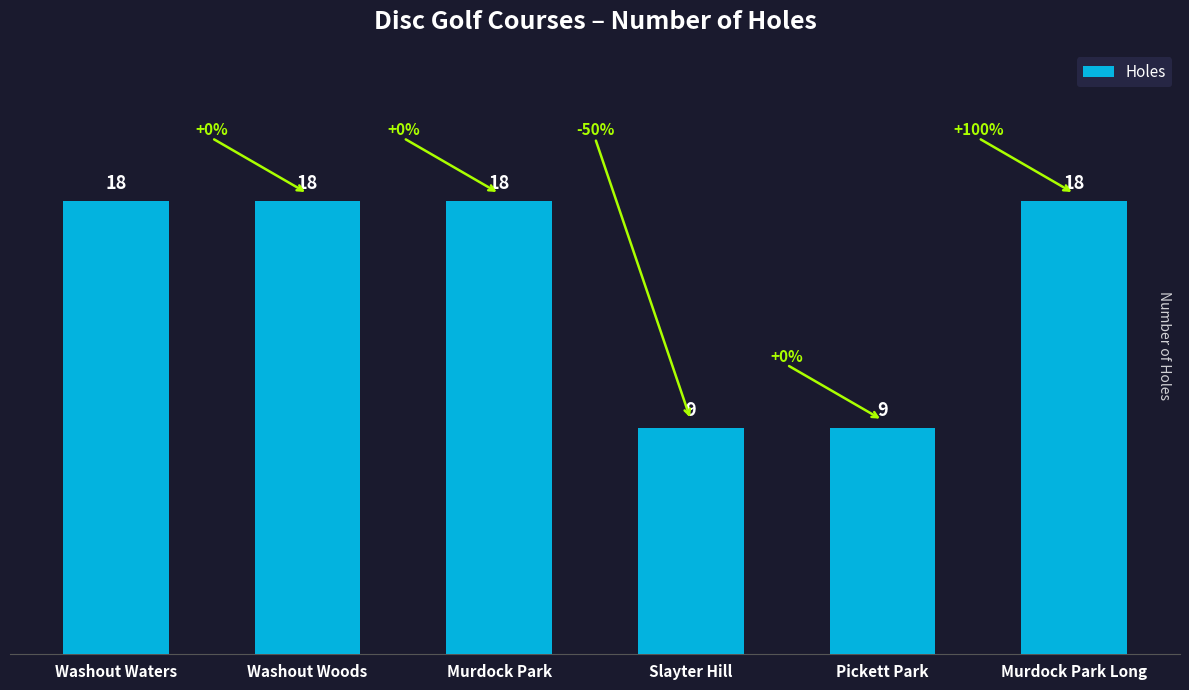

Reading left to right, transcribe all the data shown in this chart.

18	18	18	9	9	18